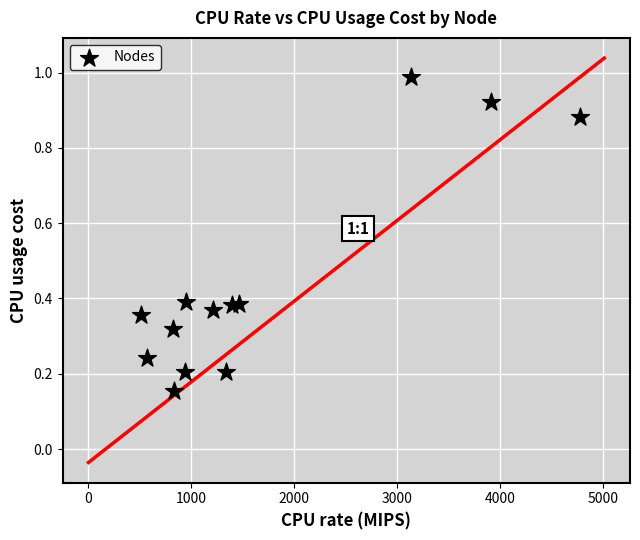

What is the range of X values (max minus min)?

4267.0